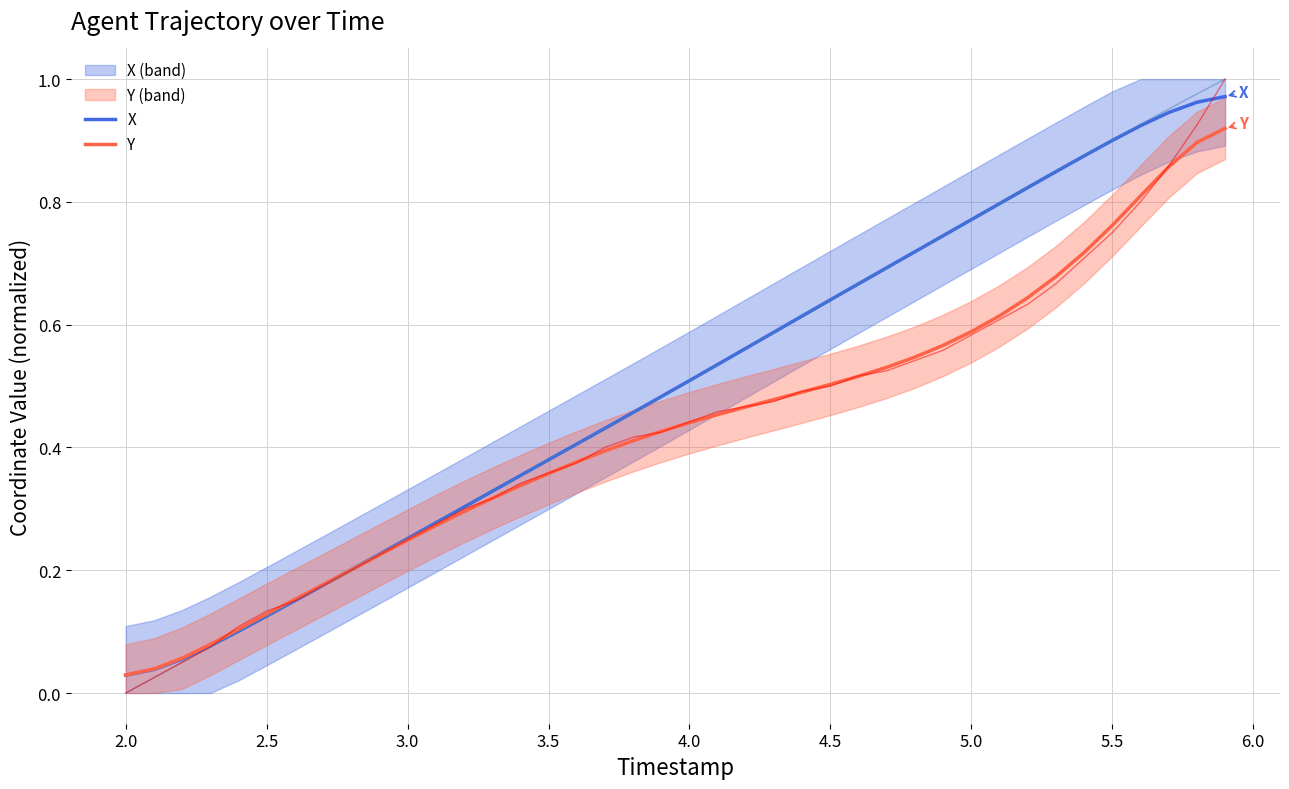

What is the difference between the maximum and minimum values in the X (smooth) series?

0.9